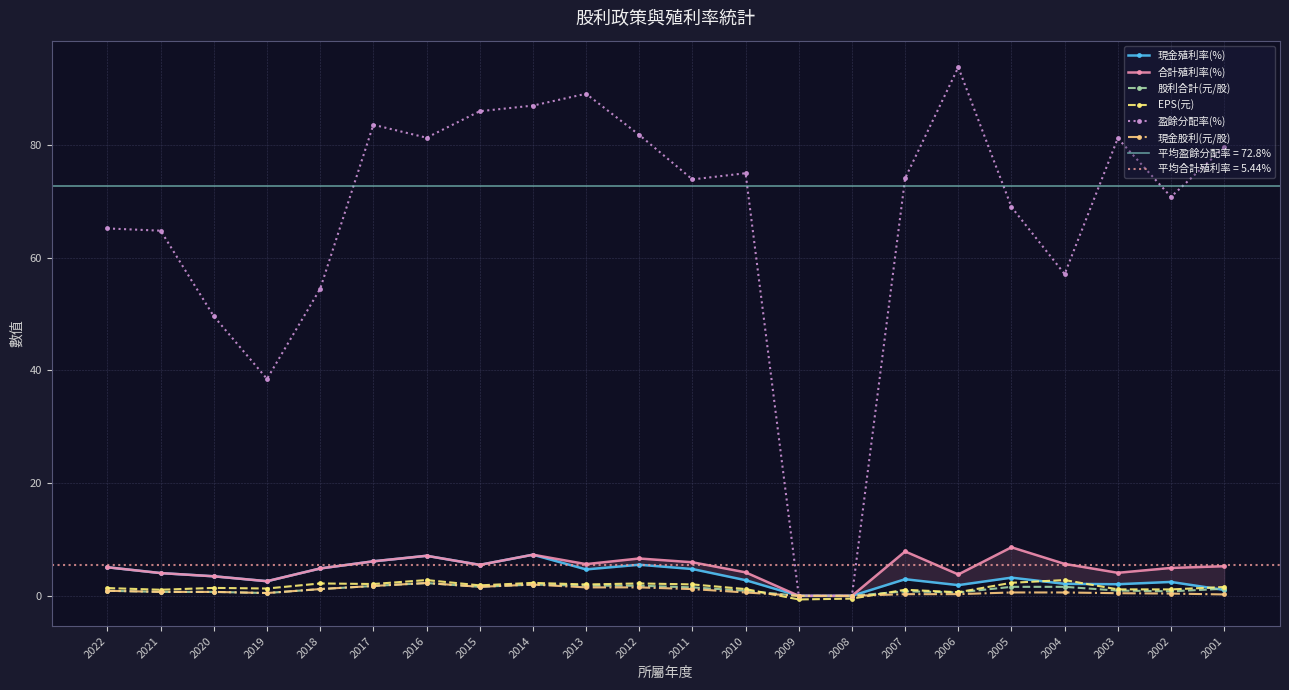

True or false: 股利合計(元/股) has more than 0 interior local peaks.

True